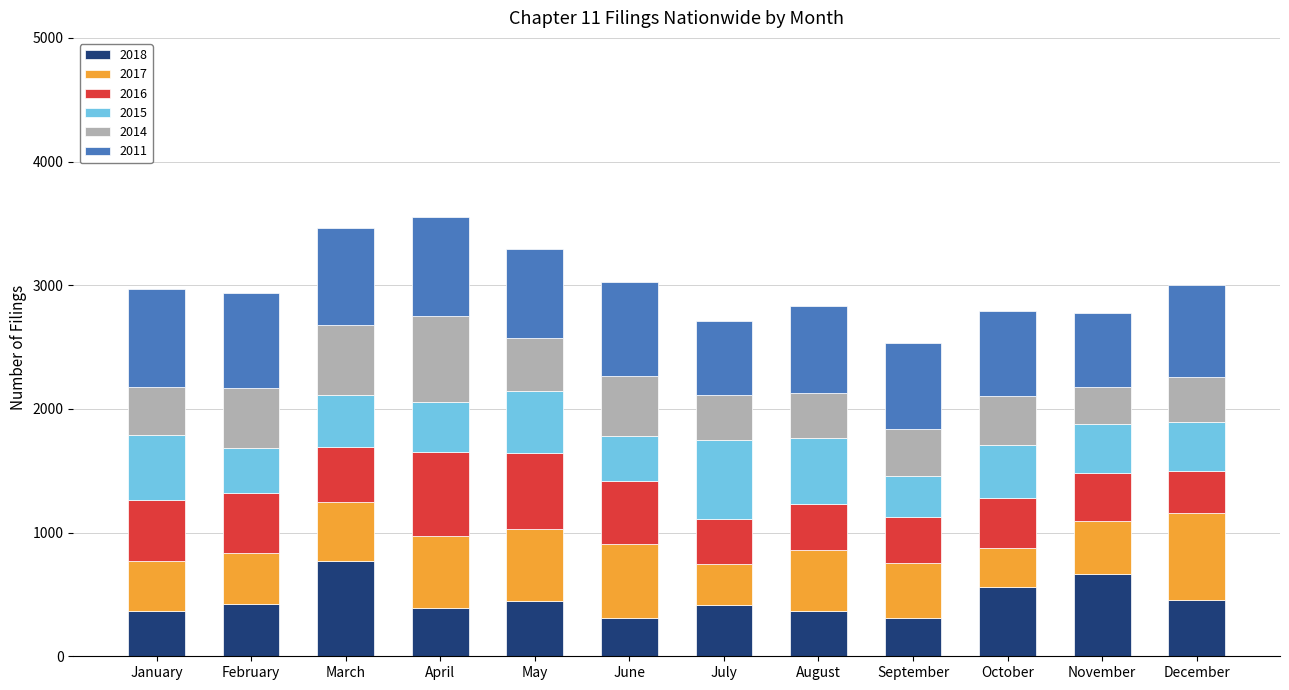

What is the highest value of the 2018 series?

774